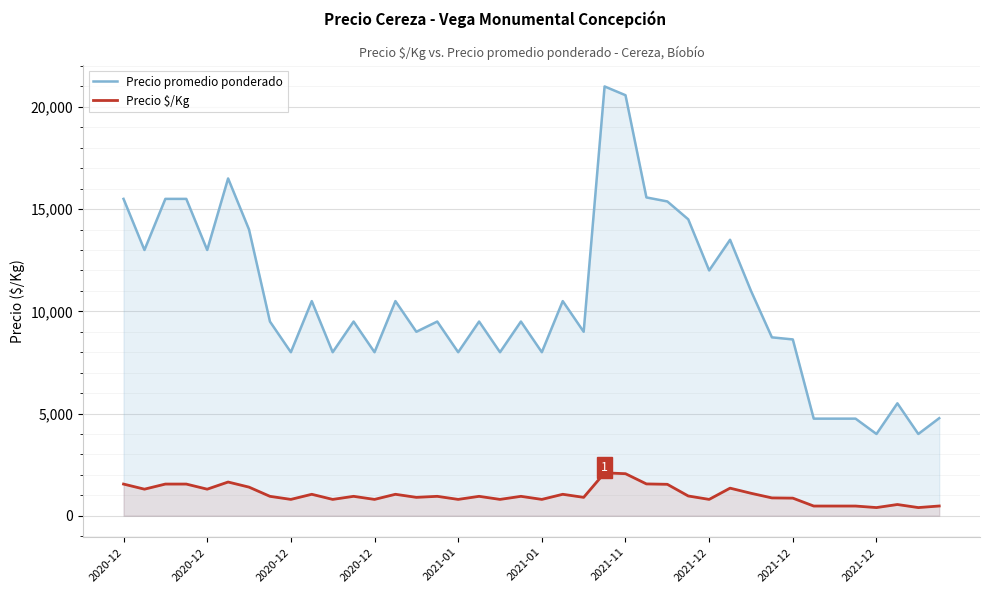

What is the difference between the maximum and second lowest values in the Precio $/Kg series?

1700